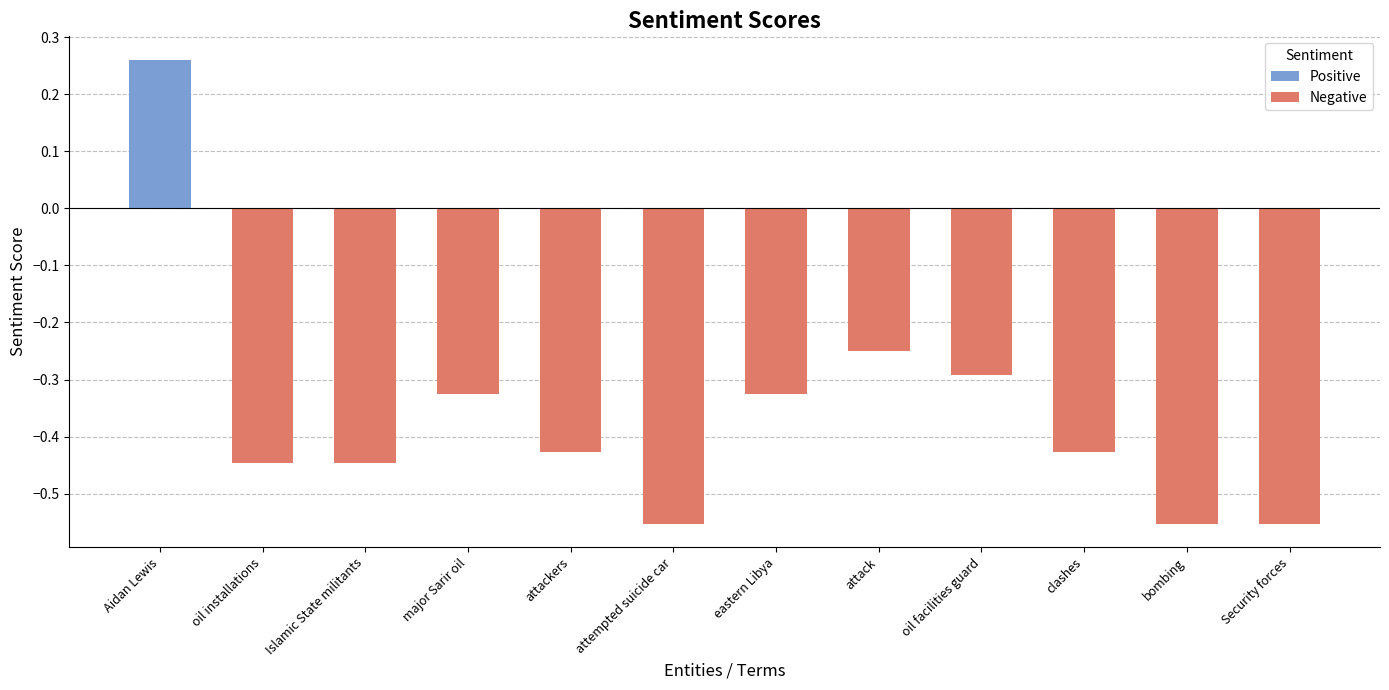

The value at attempted suicide car is -0.8. True or false?

False